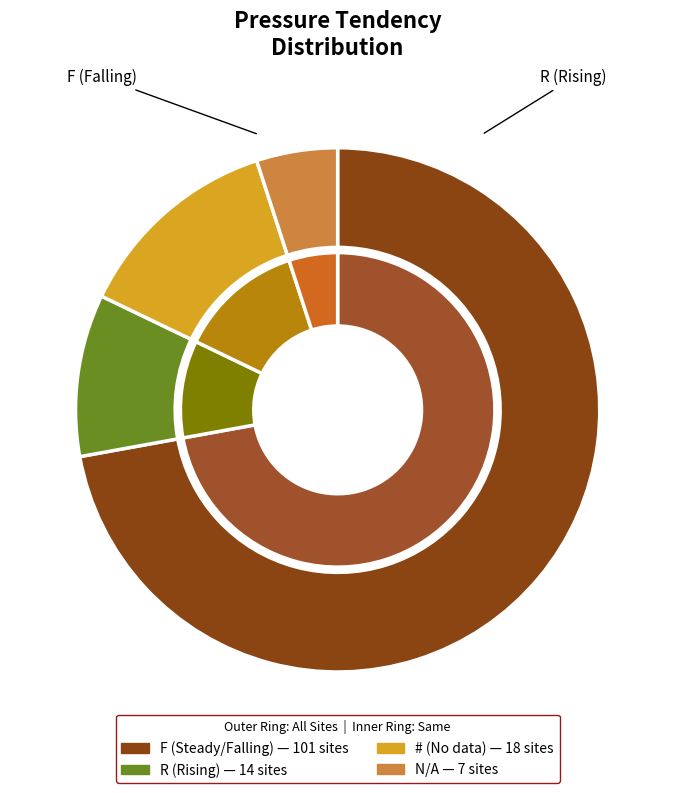

To the nearest percent, what is the average slice percentage?

25%